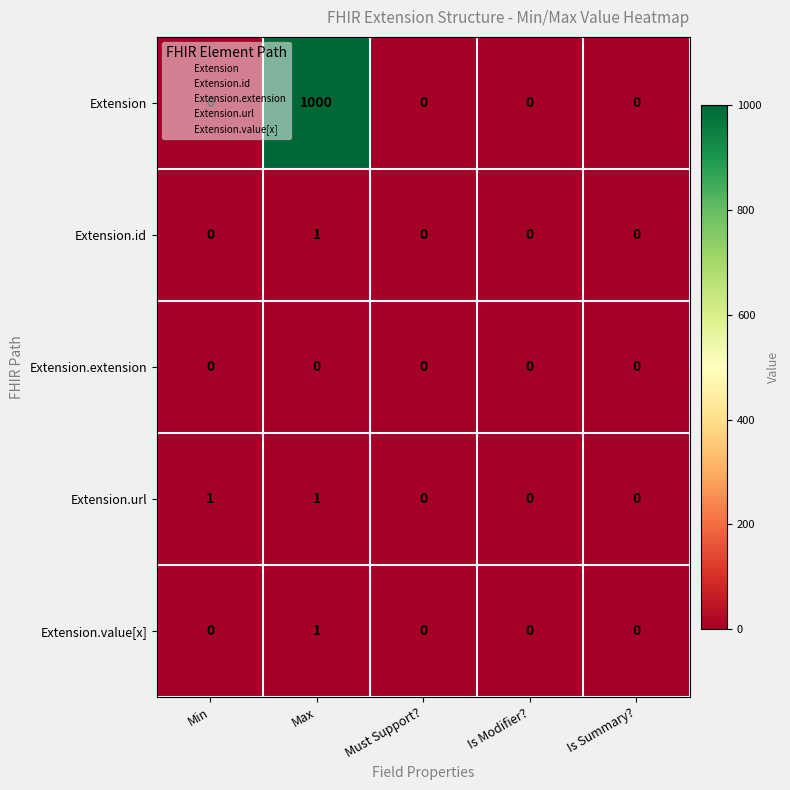

What is the spread (max minus min) of values at Min?

1